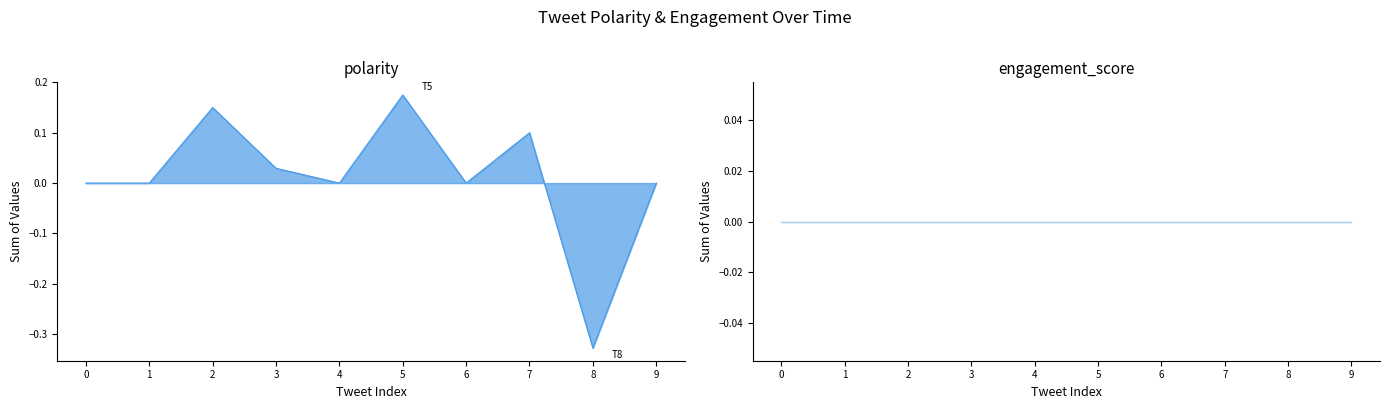

How many points are higher than both their immediate neighbors (excluding endpoints)?

3